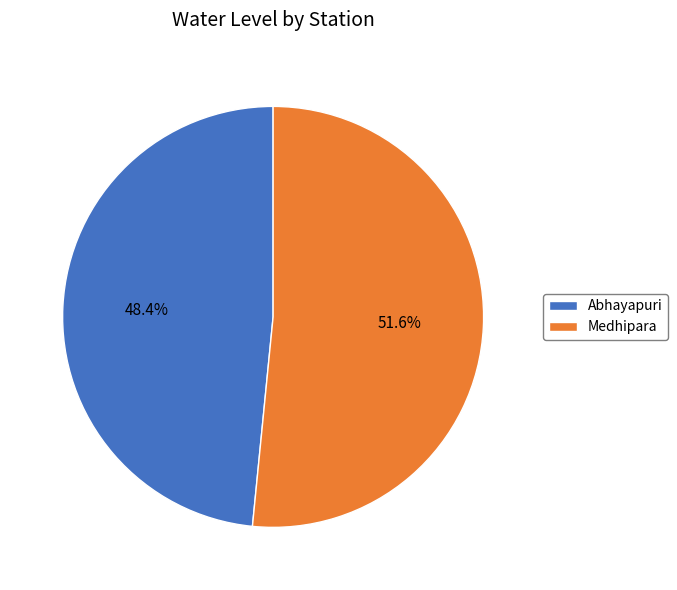

To the nearest percent, what percentage of the pie is Medhipara?

52%